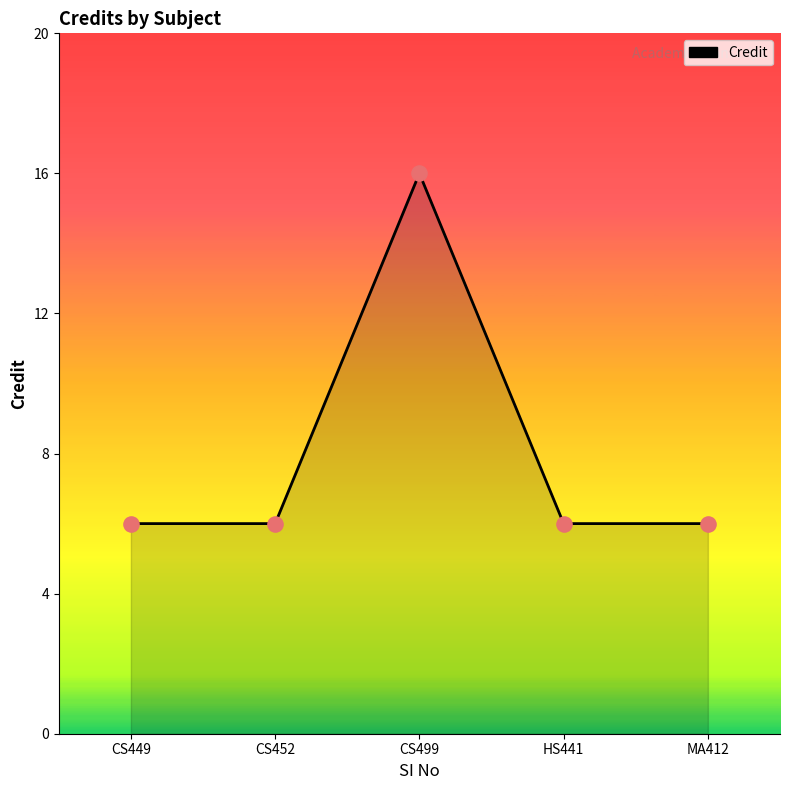

Approximately how many times larger is the value at HS441 compared to CS452?

1.0